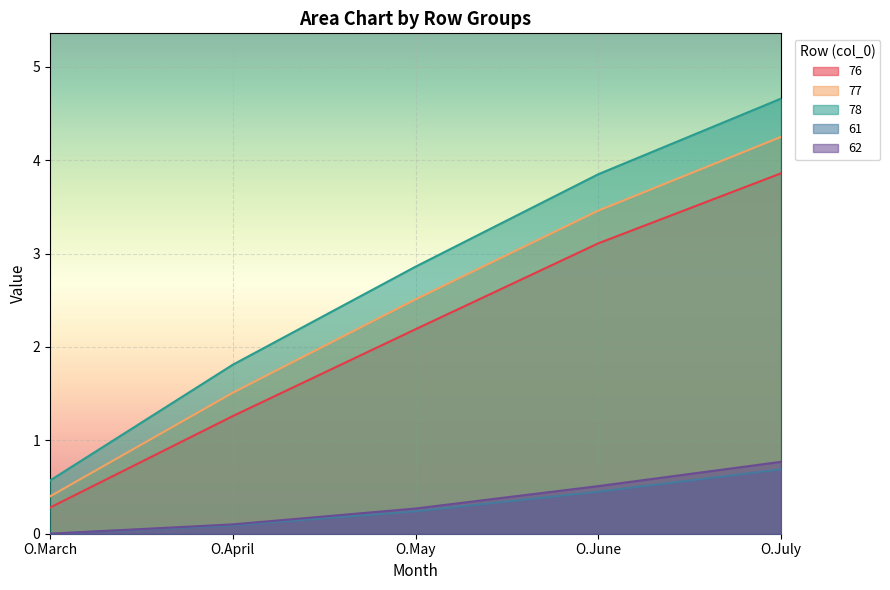

Which has a higher value, O.March or O.May?

O.May